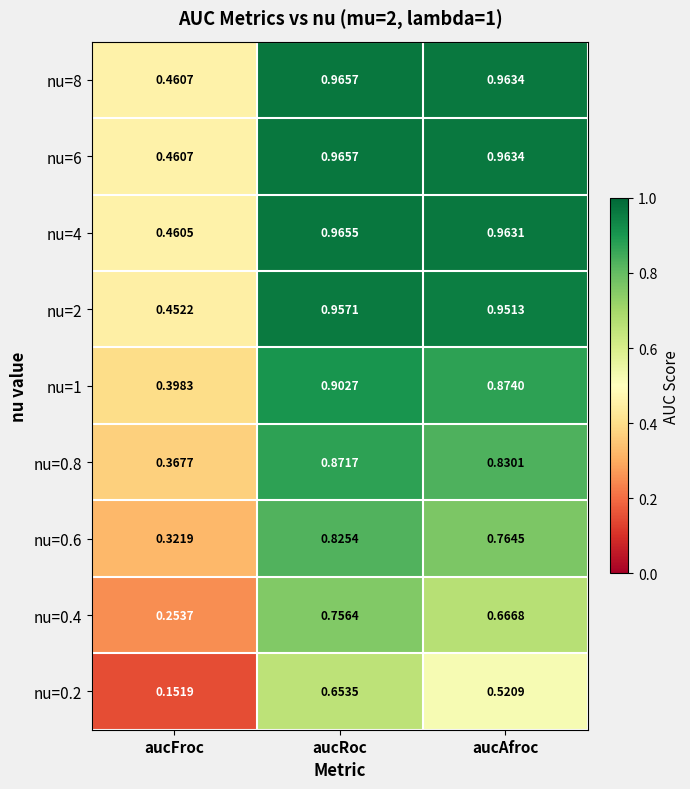

At which label is nu=0.6 closest to 0?

aucFroc